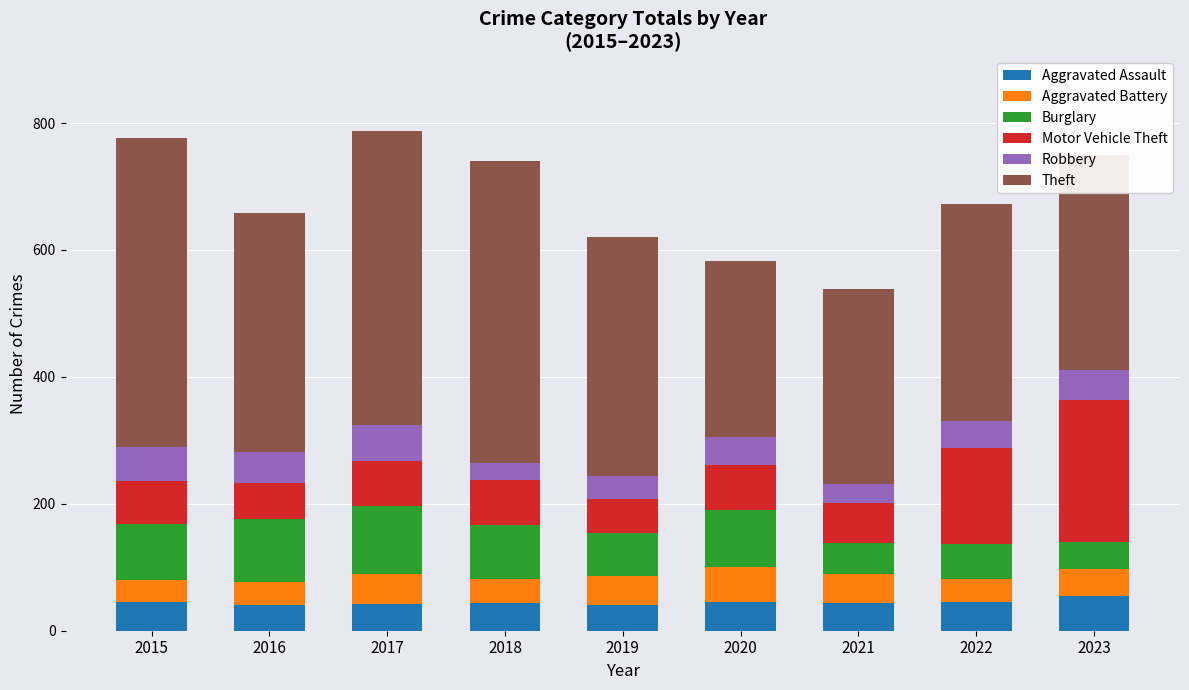

What is the total value across all series at 2017?

787